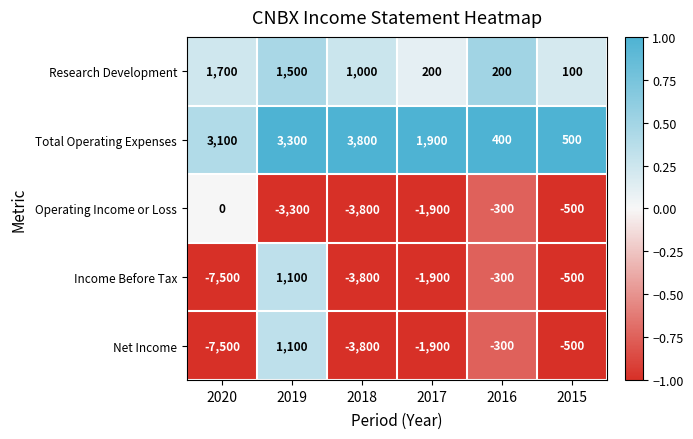

What is the spread (max minus min) of values at 2016?

700